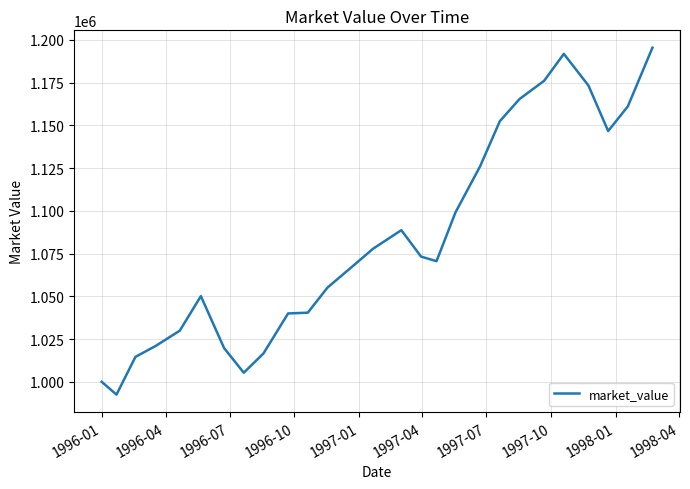

What is the difference between the maximum and minimum values?

202956.5